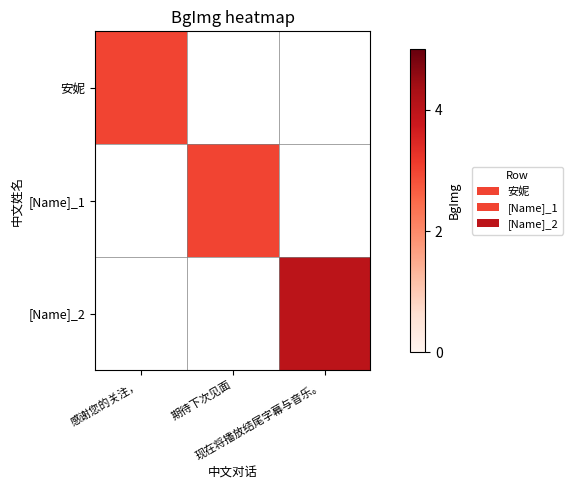

List the labels in order of 安妮 value, largest first.

感谢您的关注，, 期待下次见面, 现在将播放结尾字幕与音乐。